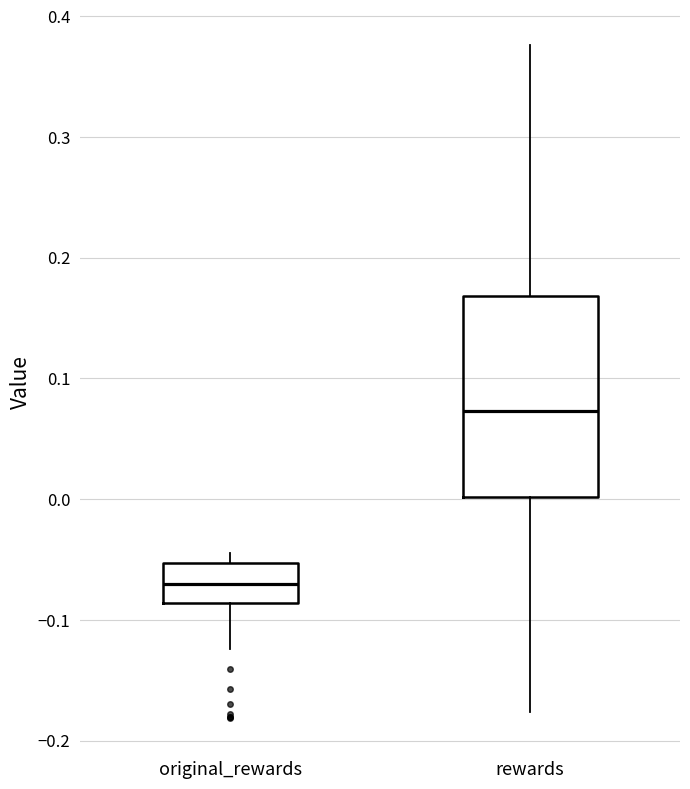

Comparing the boxes themselves (not the whiskers), which one is the tallest?

rewards